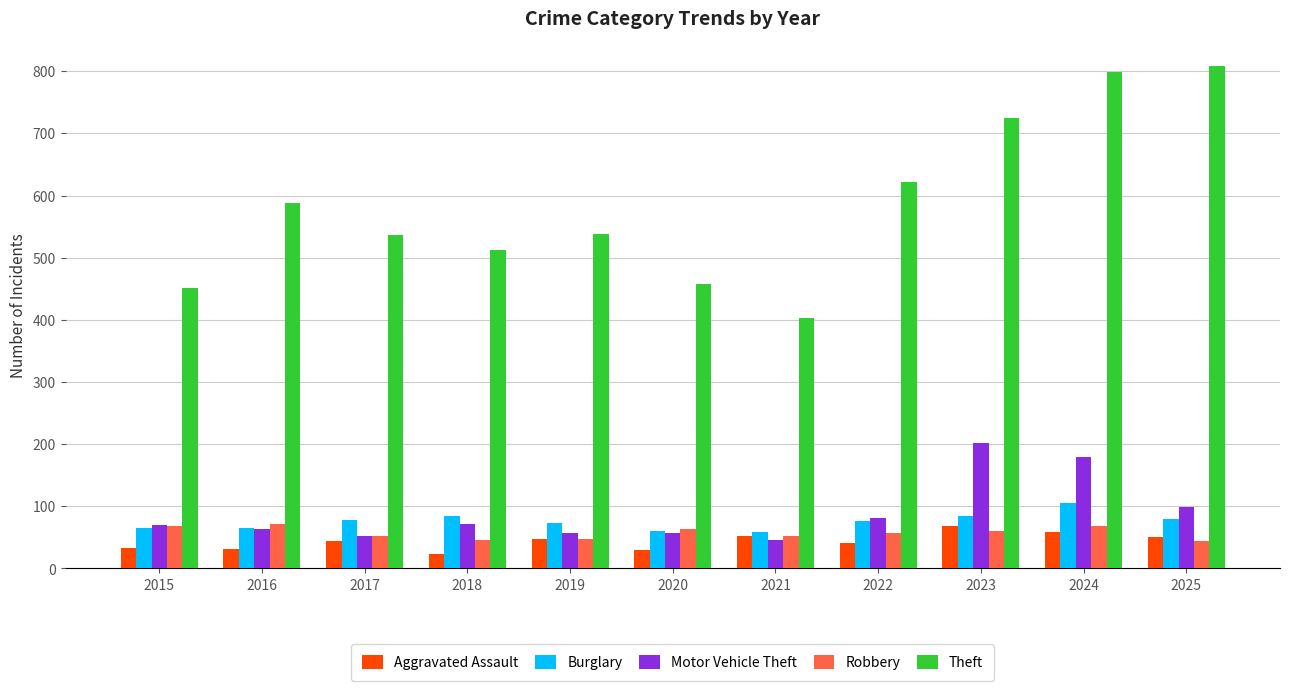

How many distinct data groups are displayed?

5